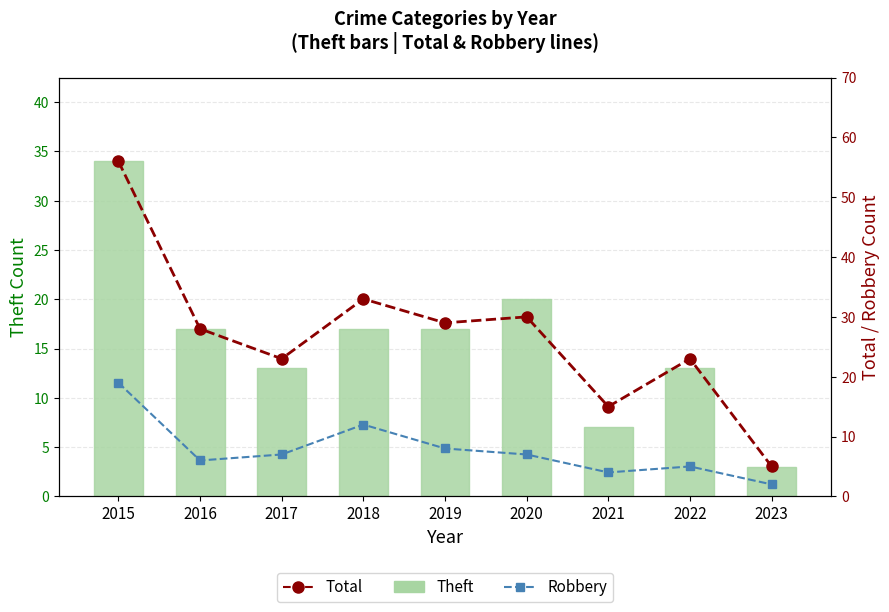

Is the value of Total at 2016 greater than the value of Theft at 2017?

Yes